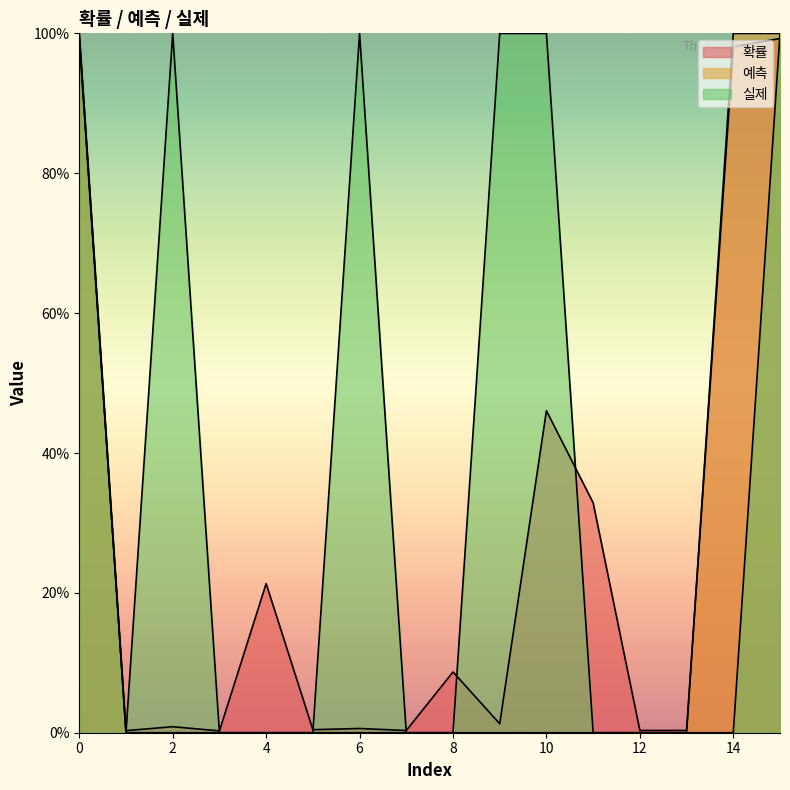

What is the total value across all series at 8?

0.1